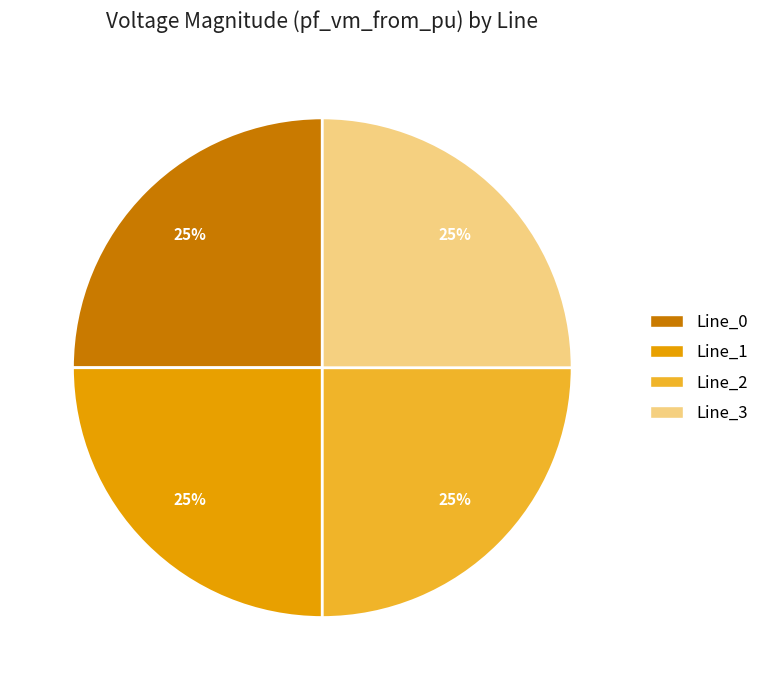

To the nearest percent, what percentage of the pie is Line_2?

25%